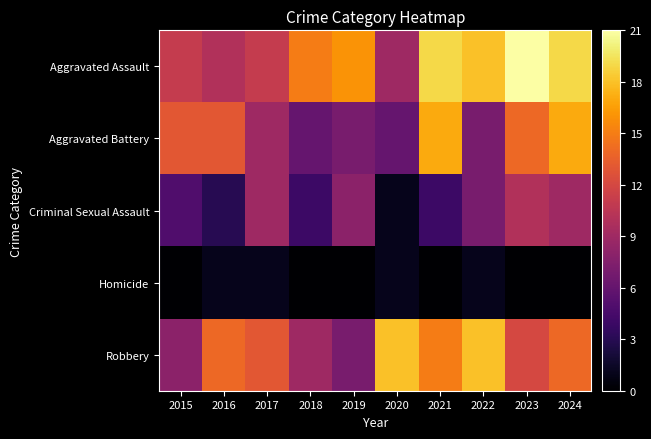

At how many categories does at least one series exceed 5?

10